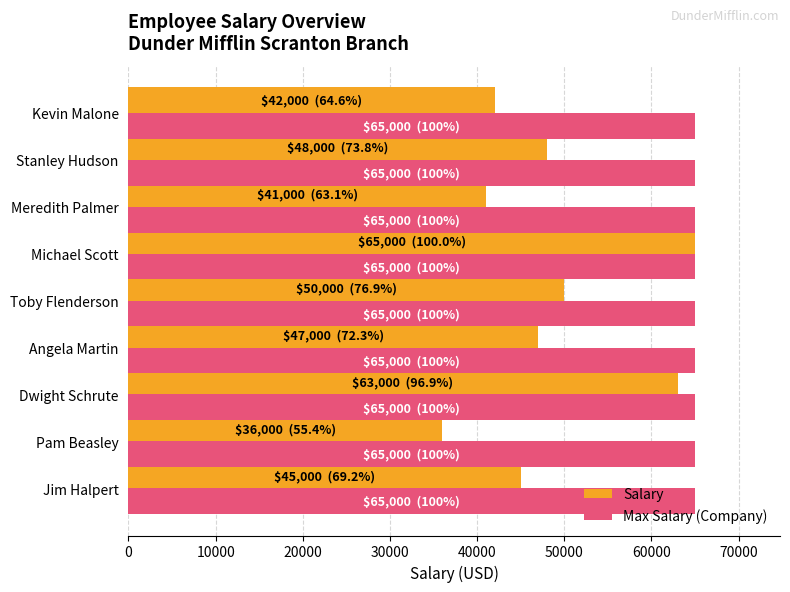

List the series in order of their overall mean, highest first.

Max Salary (Company), Salary